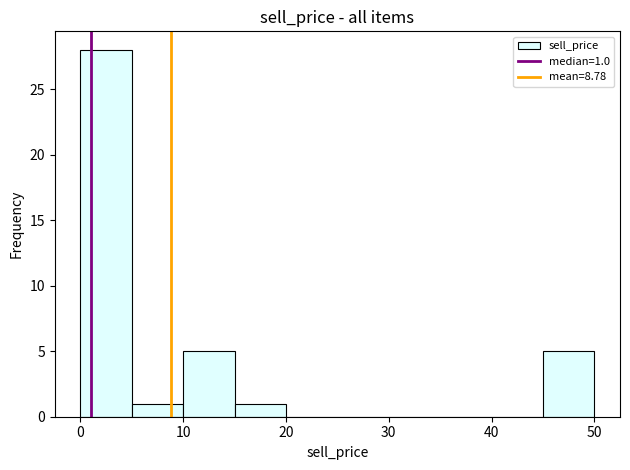

Over which range of the x-axis is the bar tallest?

0 to 5